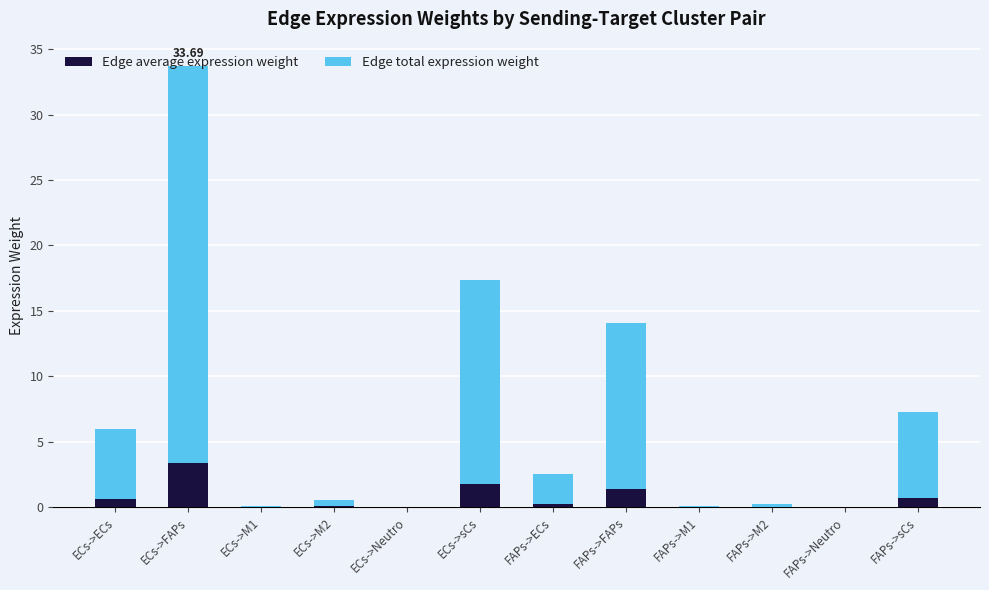

The Edge average expression weight series shows 5.1 at ECs->FAPs. True or false?

False